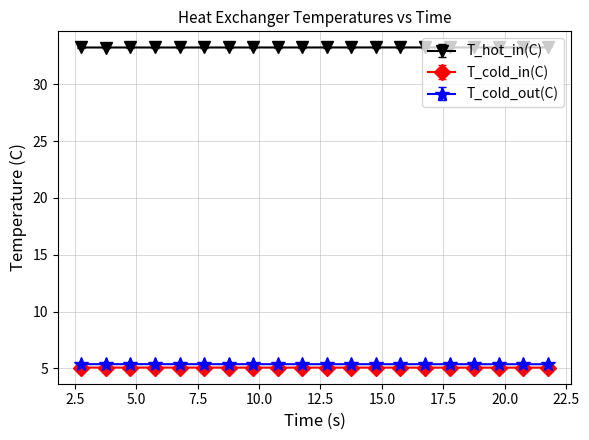

Which series has the largest total across all categories?

T_hot_in(C)